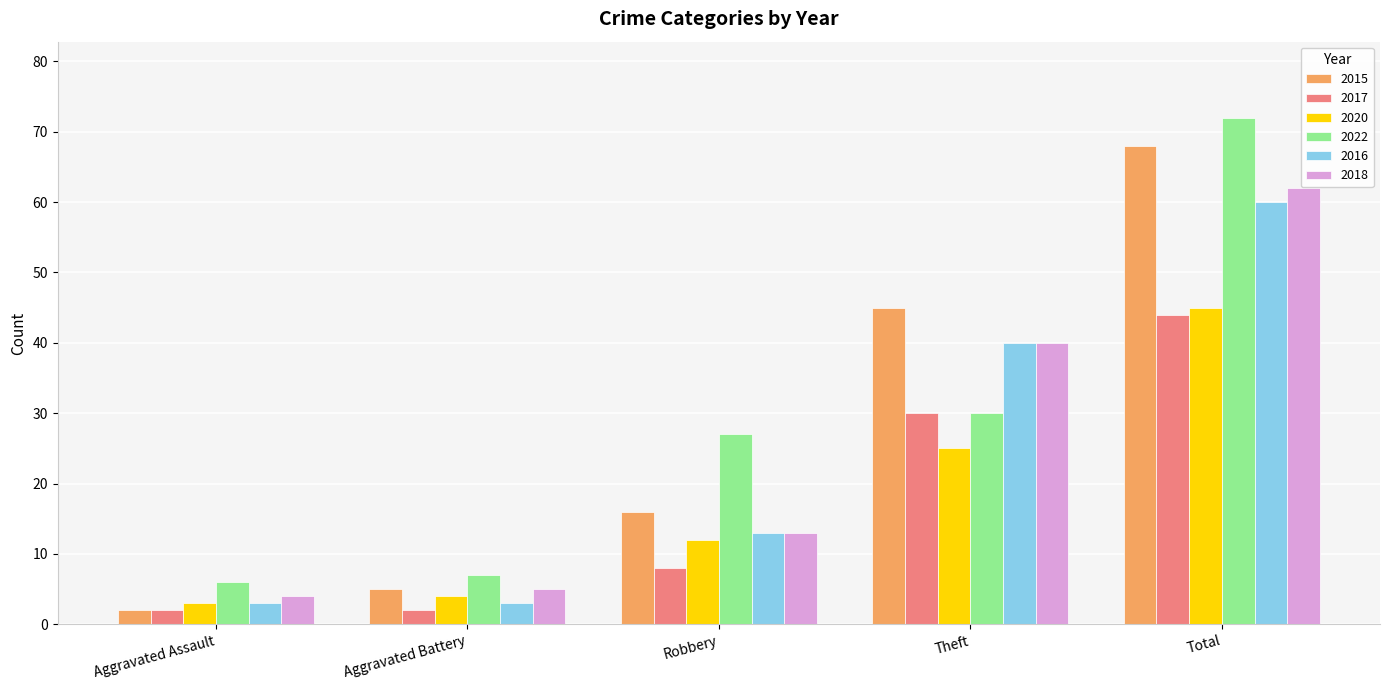

What is the difference between the maximum and second lowest values in the 2020 series?

41